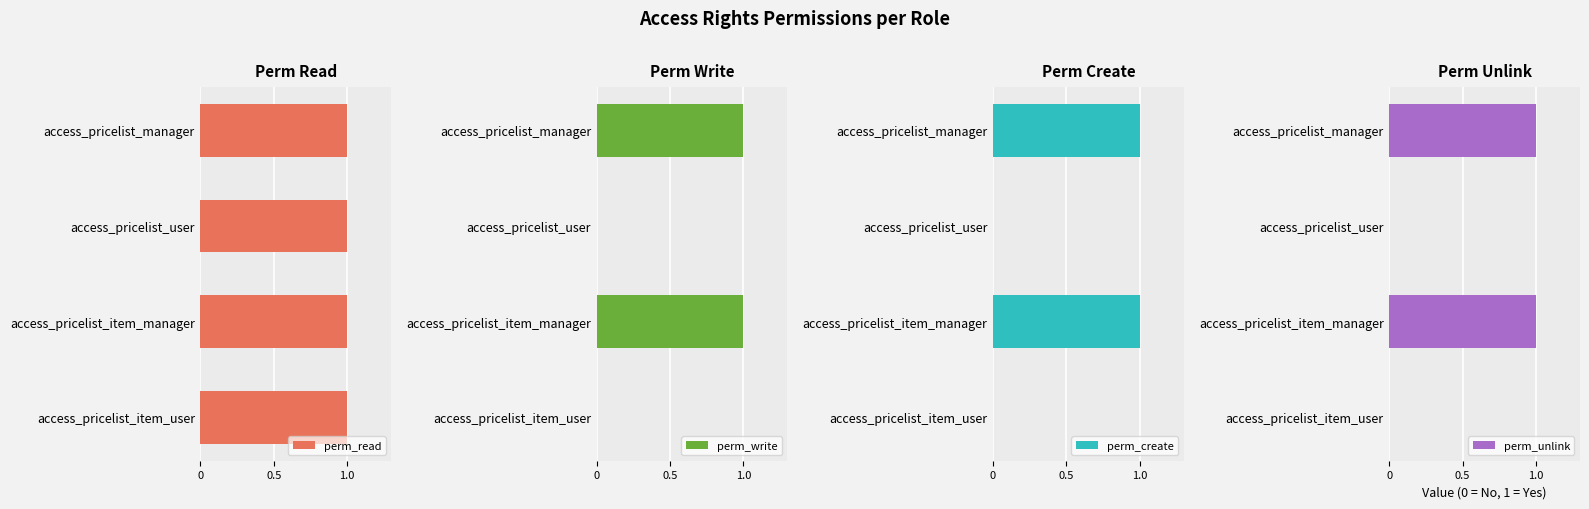

Is it true that perm_write equals 2 at access_pricelist_manager?

False